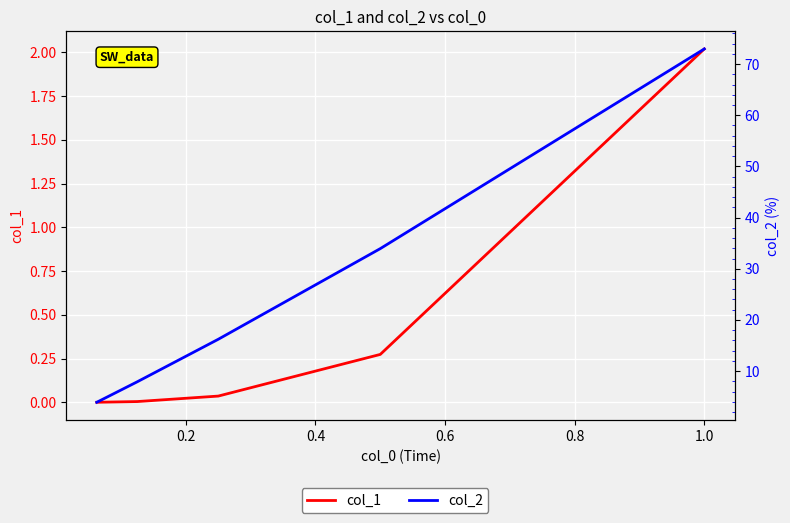

Rank the series at 0.4 from lowest to highest value.

col_1, col_2